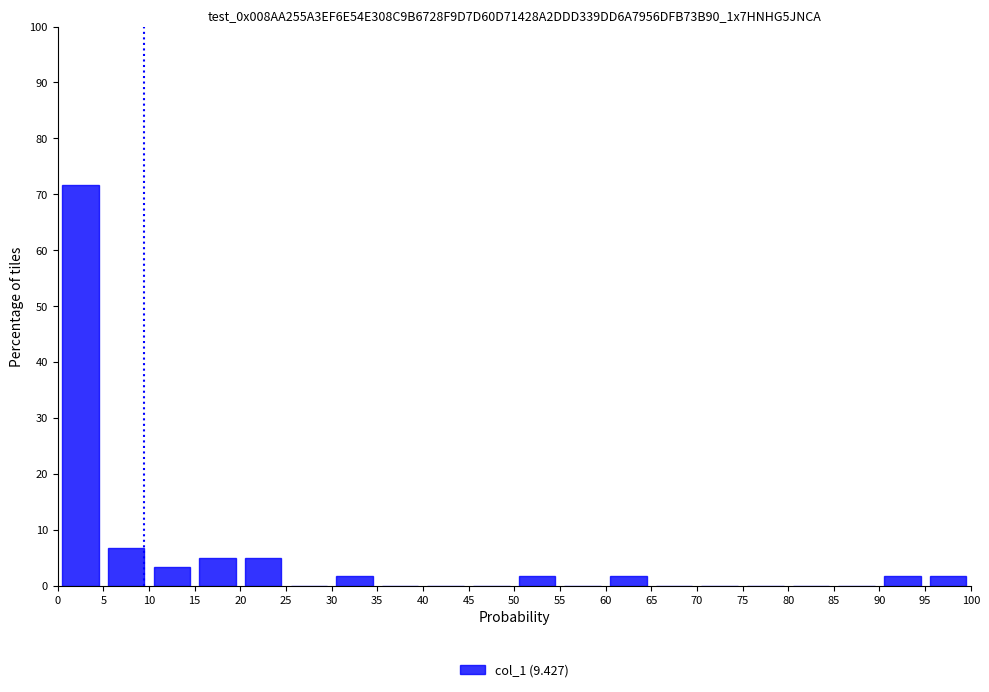

Reading left to right, transcribe this chart: for each bar, give the range it covers on the x-axis and its height. The values are not printed on the chart, so give them approximately, as read against the axis.

0 to 5: 72
5 to 10: 7
10 to 15: 3
15 to 20: 5
20 to 25: 5
25 to 30: 0
30 to 35: 2
35 to 40: 0
40 to 45: 0
45 to 50: 0
50 to 55: 2
55 to 60: 0
60 to 65: 2
65 to 70: 0
70 to 75: 0
75 to 80: 0
80 to 85: 0
85 to 90: 0
90 to 95: 2
95 to 100: 2